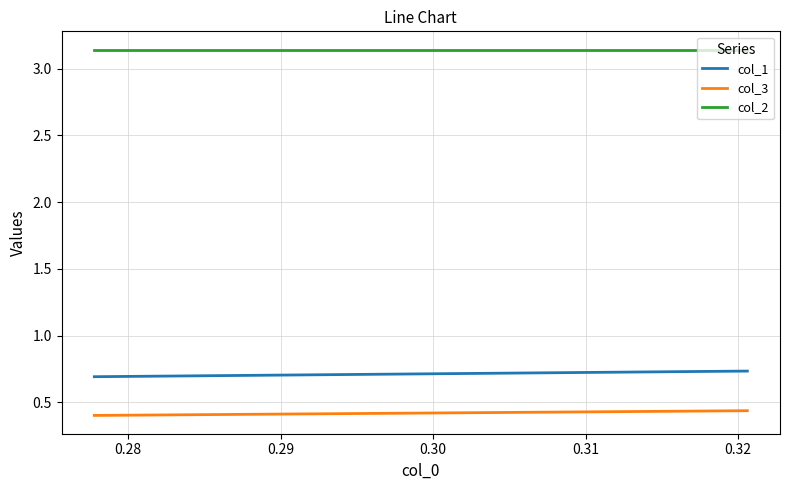

Does the chart have visible grid lines?

Yes